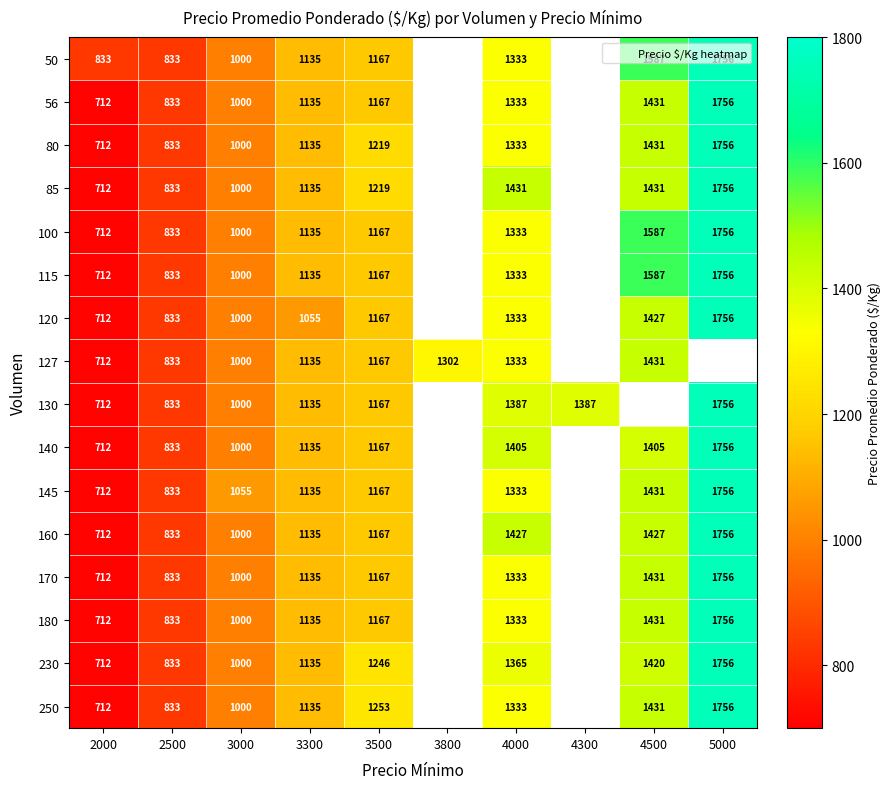

What is the maximum value for 115?

1756.0